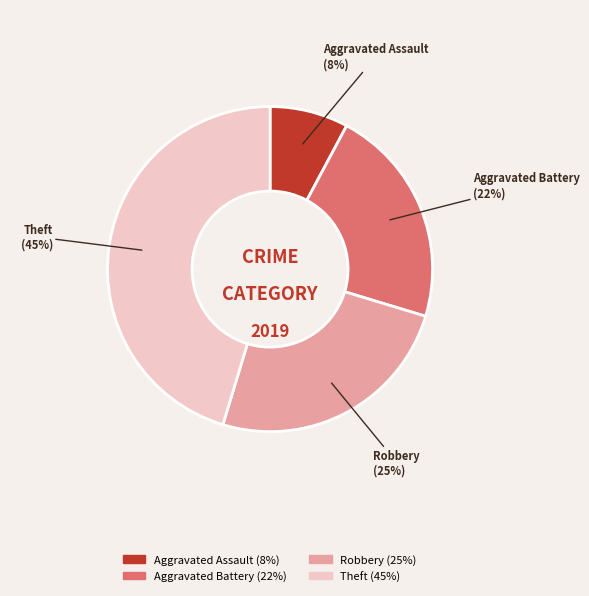

True or false: Robbery accounts for 25% of the total.

True